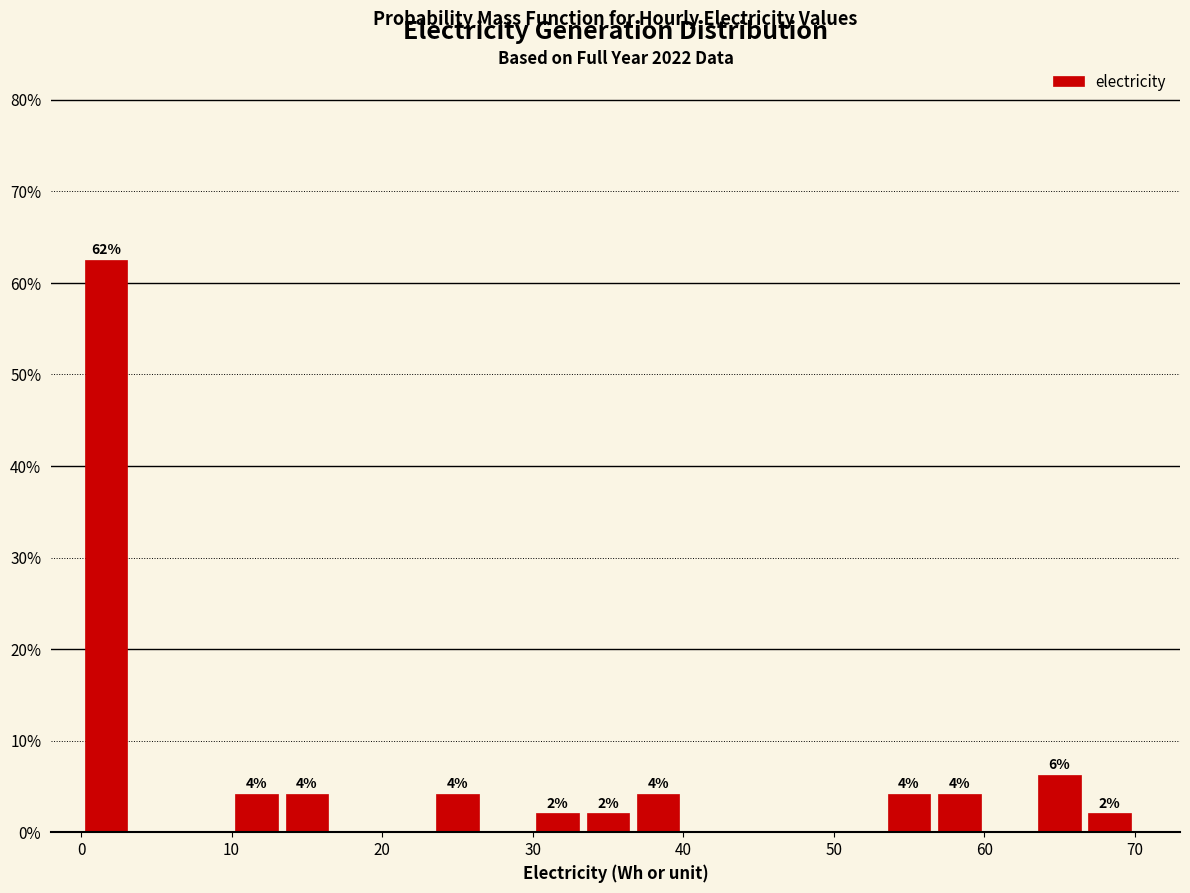

Read against the x-axis, roughly where is the centre of the tallest bar?

2